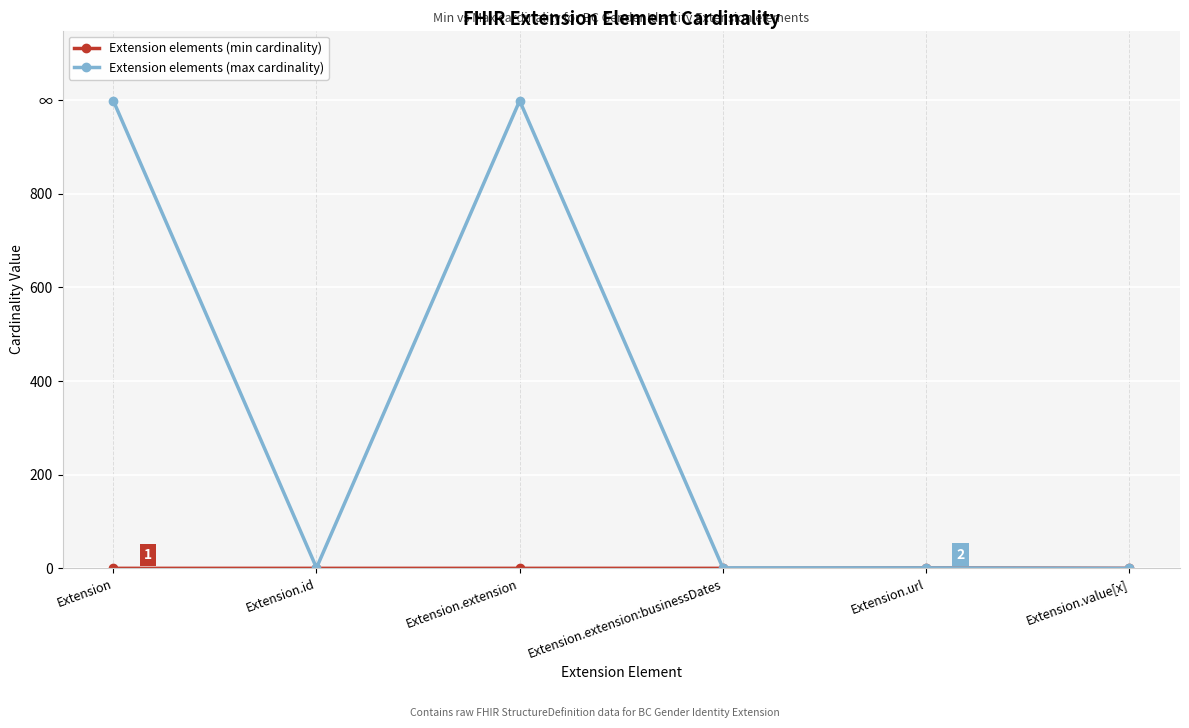

Does the chart have visible grid lines?

Yes